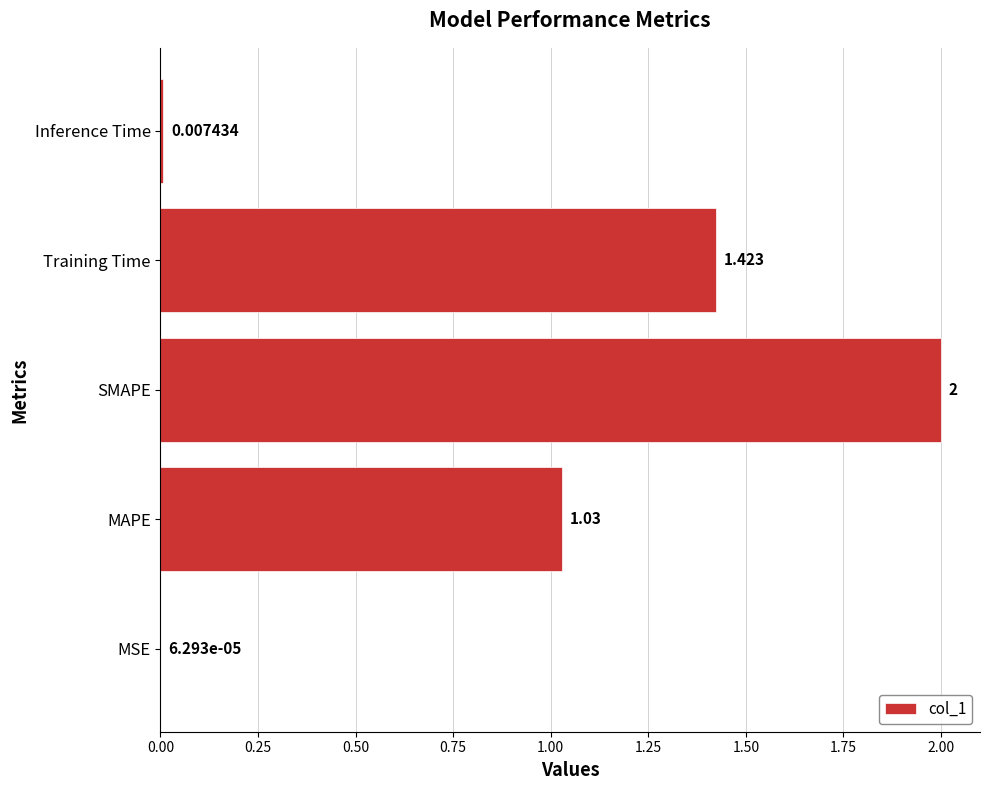

What is the greatest value displayed?

2.0